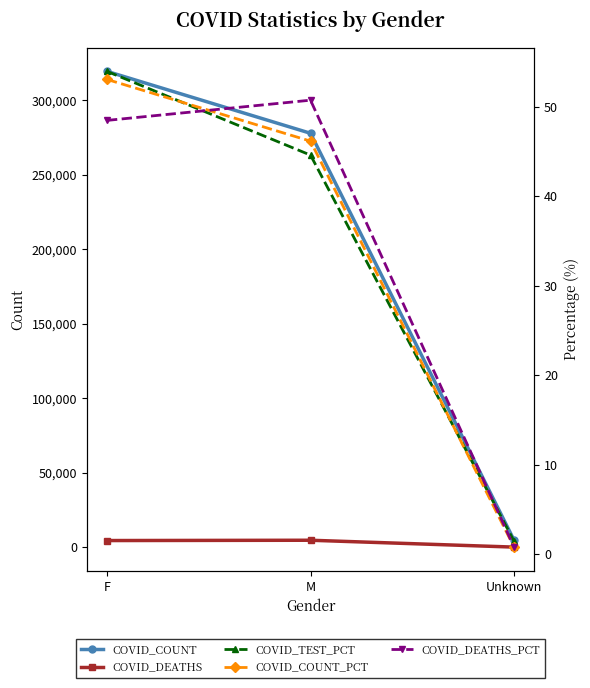

Between Unknown and M, which is larger?

M